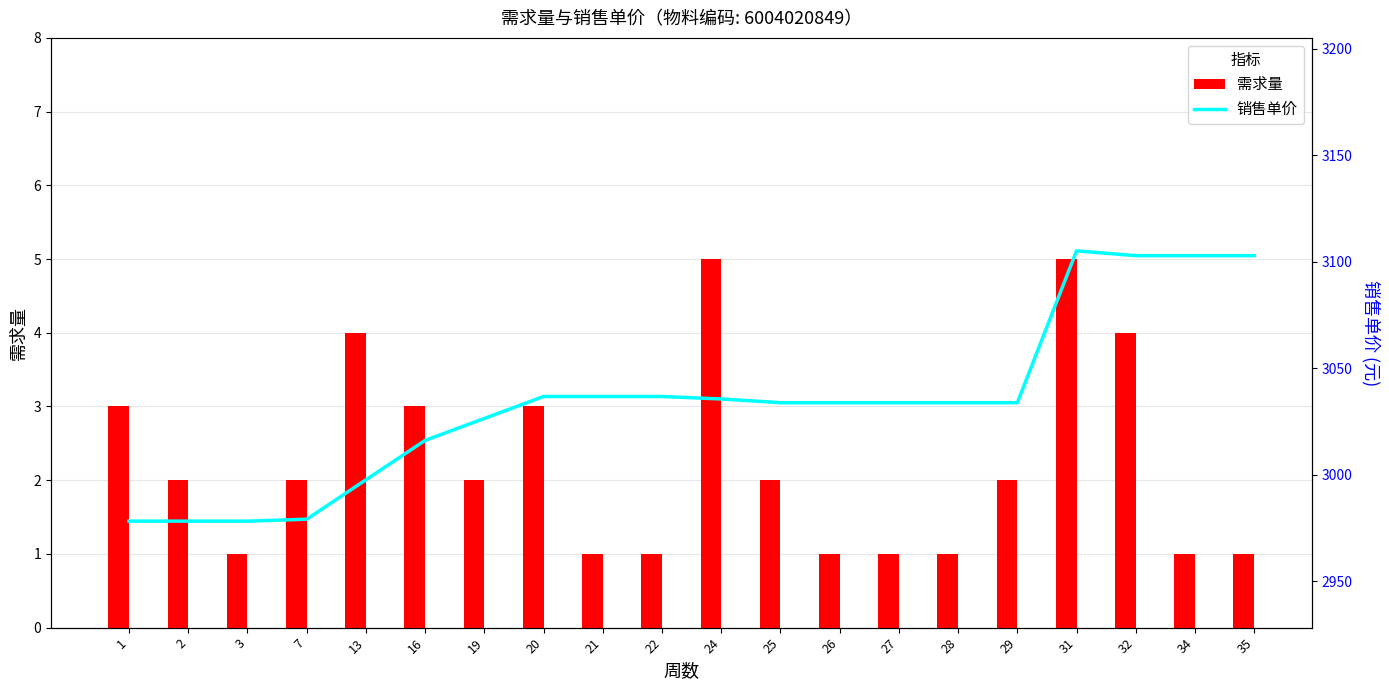

Which category has the lowest value in the 销售单价 series?

1